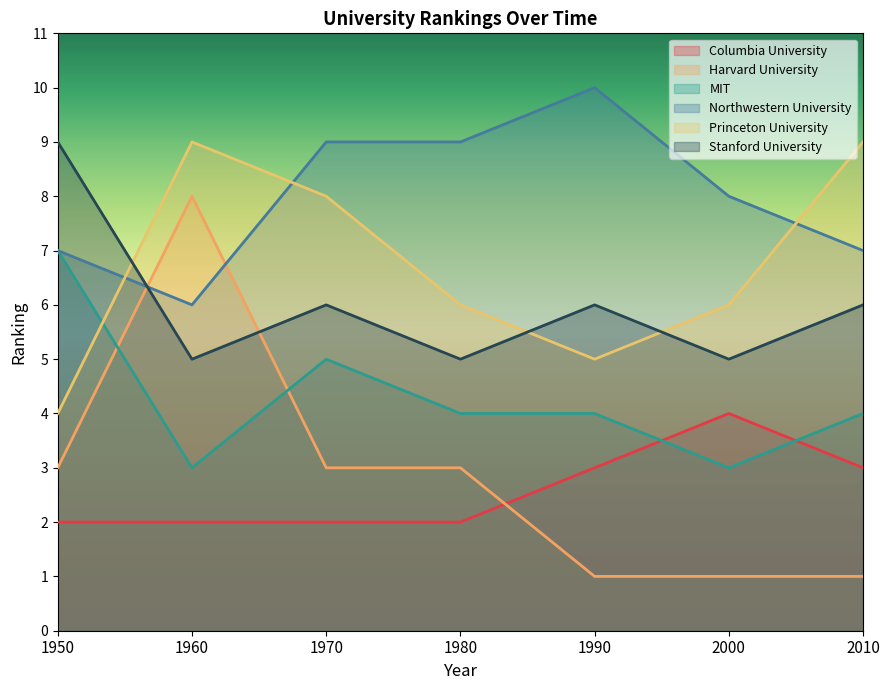

Reading left to right, transcribe all the data shown in this chart.

Columbia University: 2	2	2	2	3	4	3
Harvard University: 3	8	3	3	1	1	1
MIT: 7	3	5	4	4	3	4
Northwestern University: 7	6	9	9	10	8	7
Princeton University: 4	9	8	6	5	6	9
Stanford University: 9	5	6	5	6	5	6